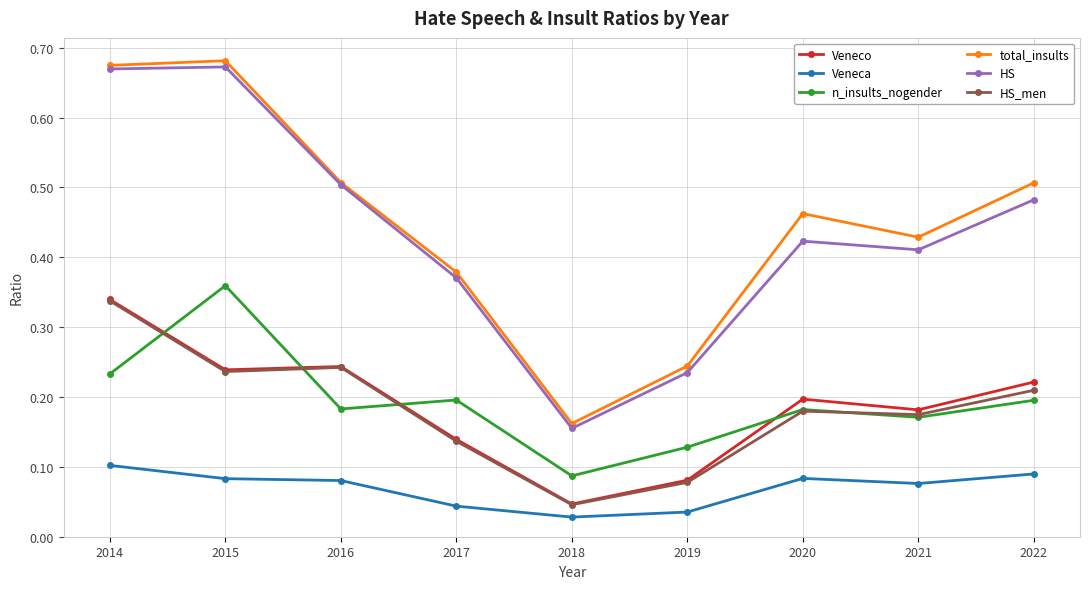

Is it true that HS equals 0.1 at 2019?

False